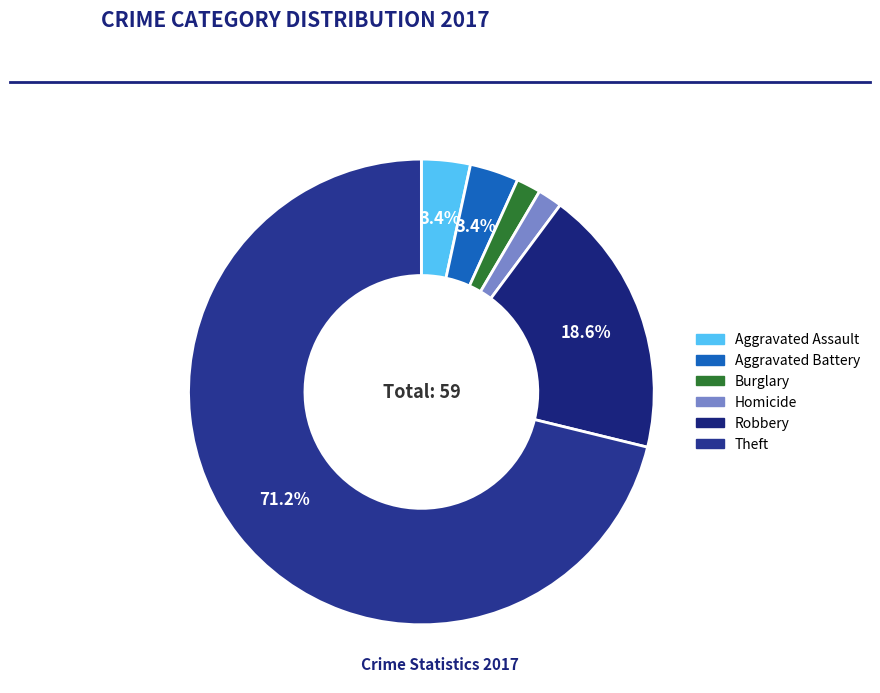

Count the number of slices in the pie.

6